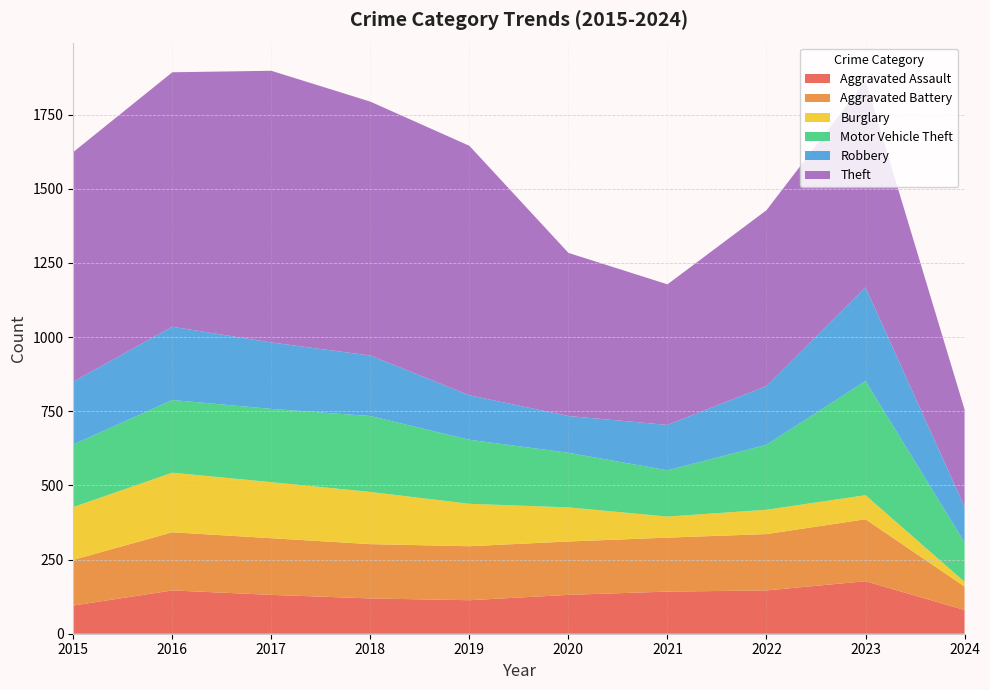

Reading right to left, transcribe all the data shown in this chart.

Aggravated Assault: 2024=80	2023=177	2022=146	2021=142	2020=131	2019=113	2018=119	2017=131	2016=146	2015=95
Aggravated Battery: 2024=79	2023=209	2022=190	2021=182	2020=180	2019=182	2018=183	2017=191	2016=196	2015=154
Burglary: 2024=16	2023=81	2022=82	2021=71	2020=115	2019=143	2018=176	2017=189	2016=201	2015=178
Motor Vehicle Theft: 2024=133	2023=385	2022=219	2021=156	2020=184	2019=216	2018=256	2017=247	2016=245	2015=211
Robbery: 2024=120	2023=316	2022=198	2021=153	2020=124	2019=150	2018=204	2017=224	2016=247	2015=212
Theft: 2024=328	2023=696	2022=593	2021=474	2020=550	2019=841	2018=856	2017=916	2016=858	2015=774